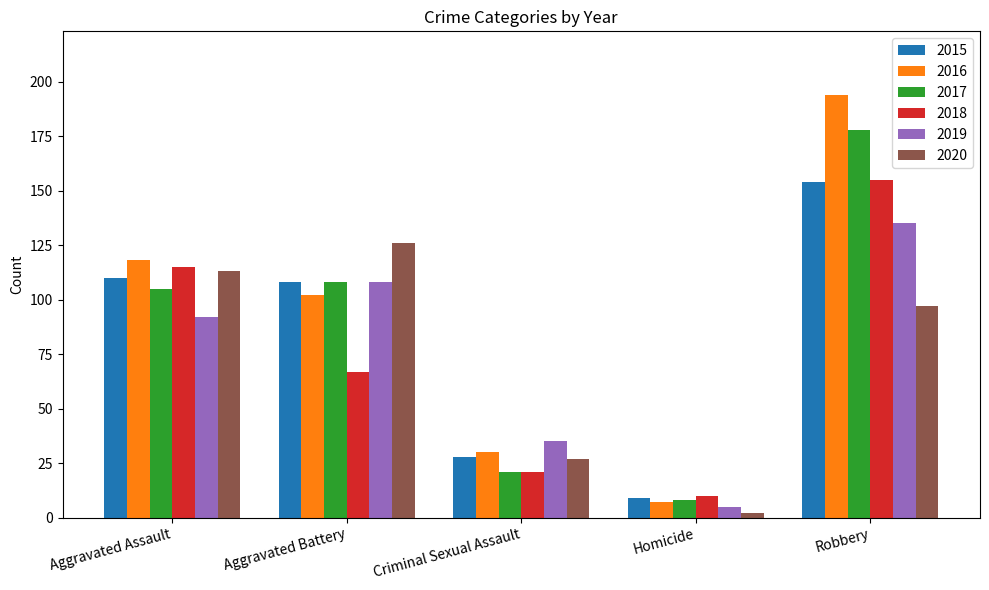

The value of 2015 at Aggravated Battery is 108. True or false?

True